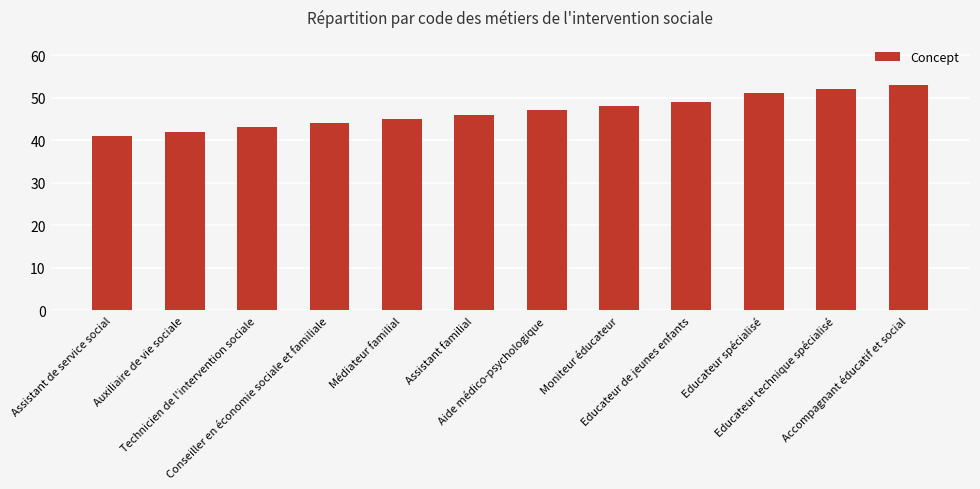

What is the difference between the maximum and second lowest values?

11